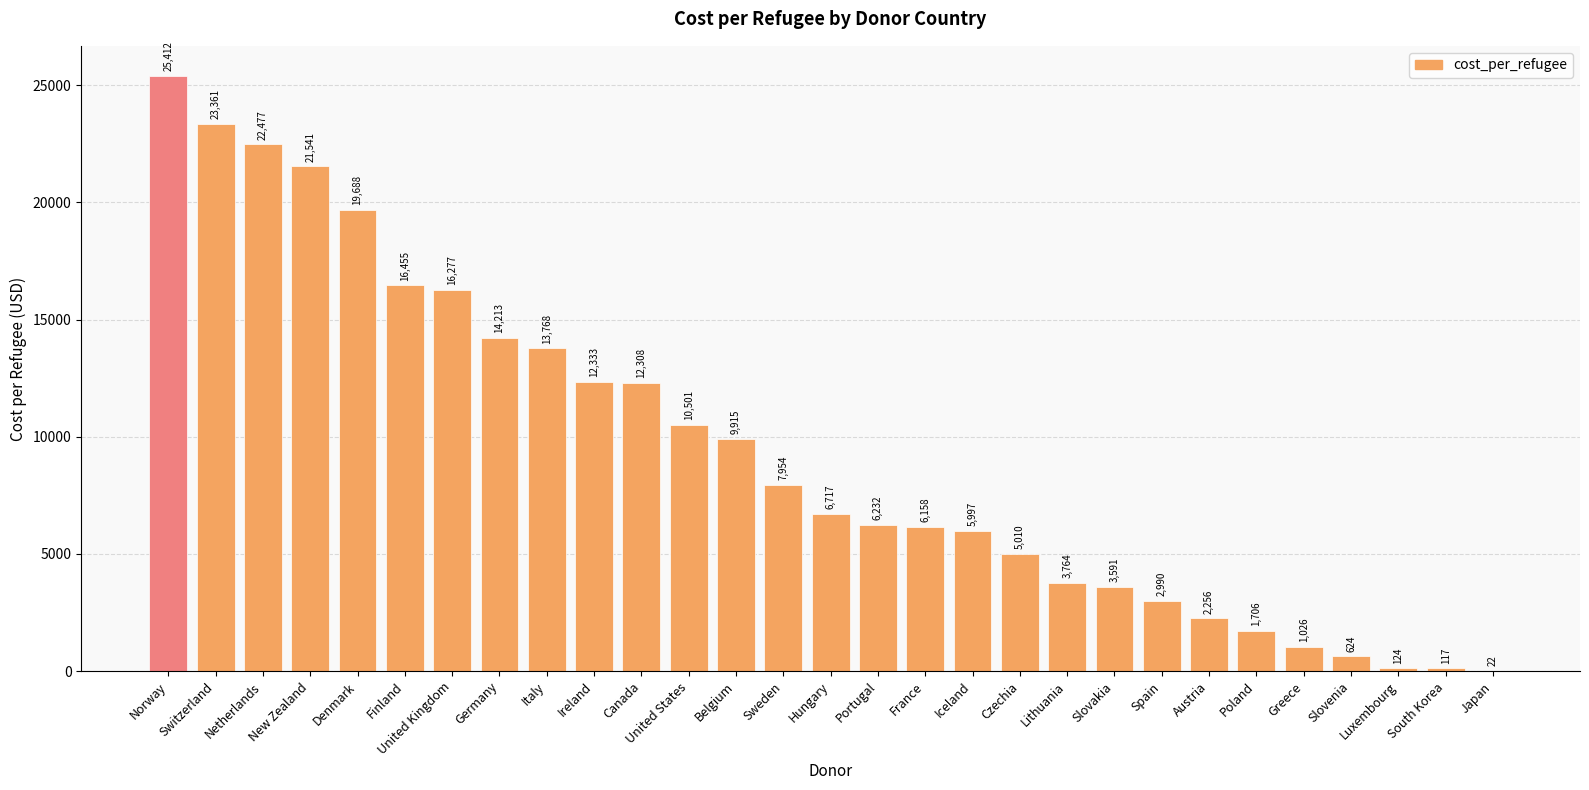

Is it true that the value at Norway is 36285.0?

False